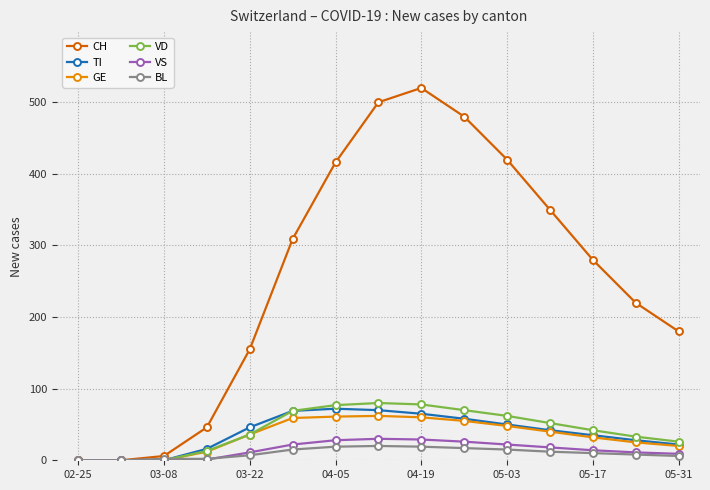

After their last crossing, which series has the higher values: BL or VD?

VD